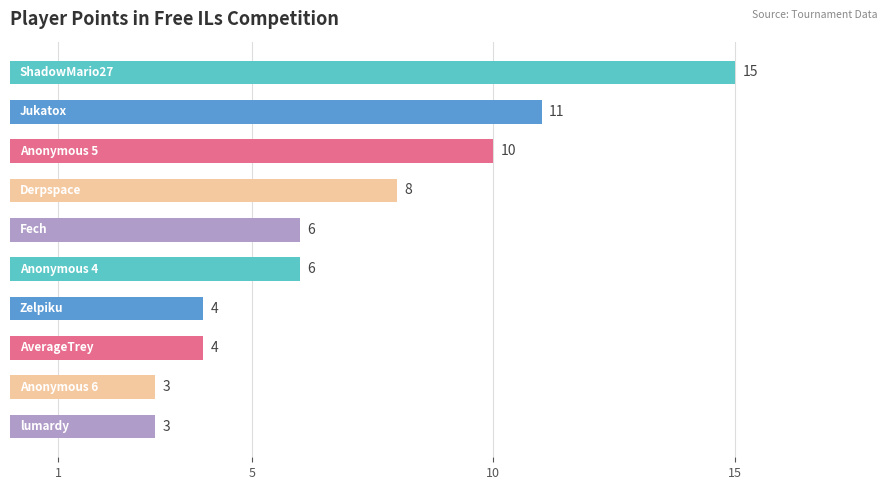

Are the bars grouped side by side (vs. stacked)?

No